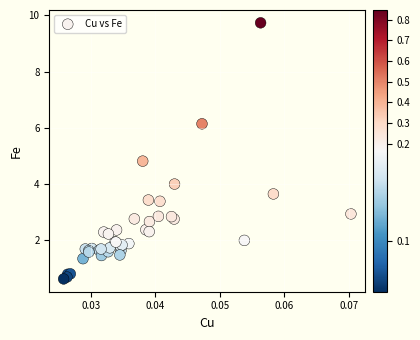

What Y value in the scatter plot is closest to 5?

4.8